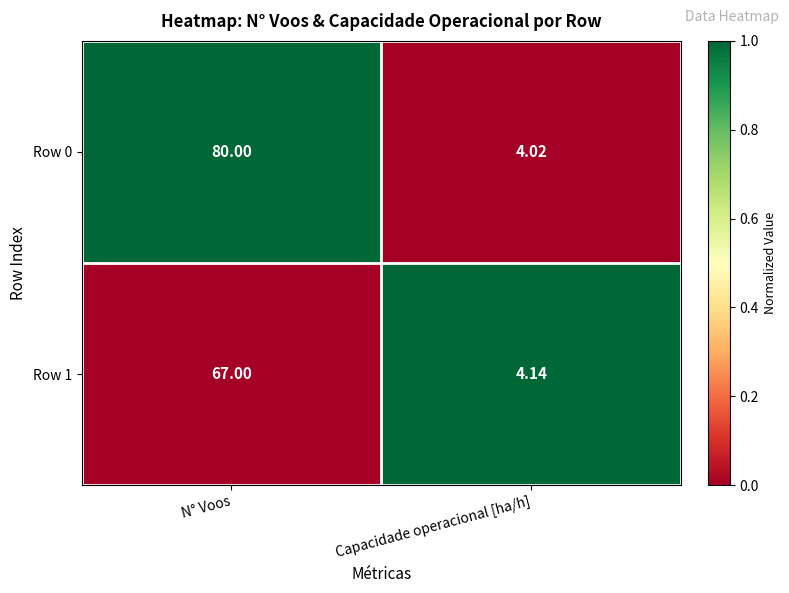

List the labels in order of Row 0 value, smallest first.

Capacidade operacional [ha/h], N° Voos